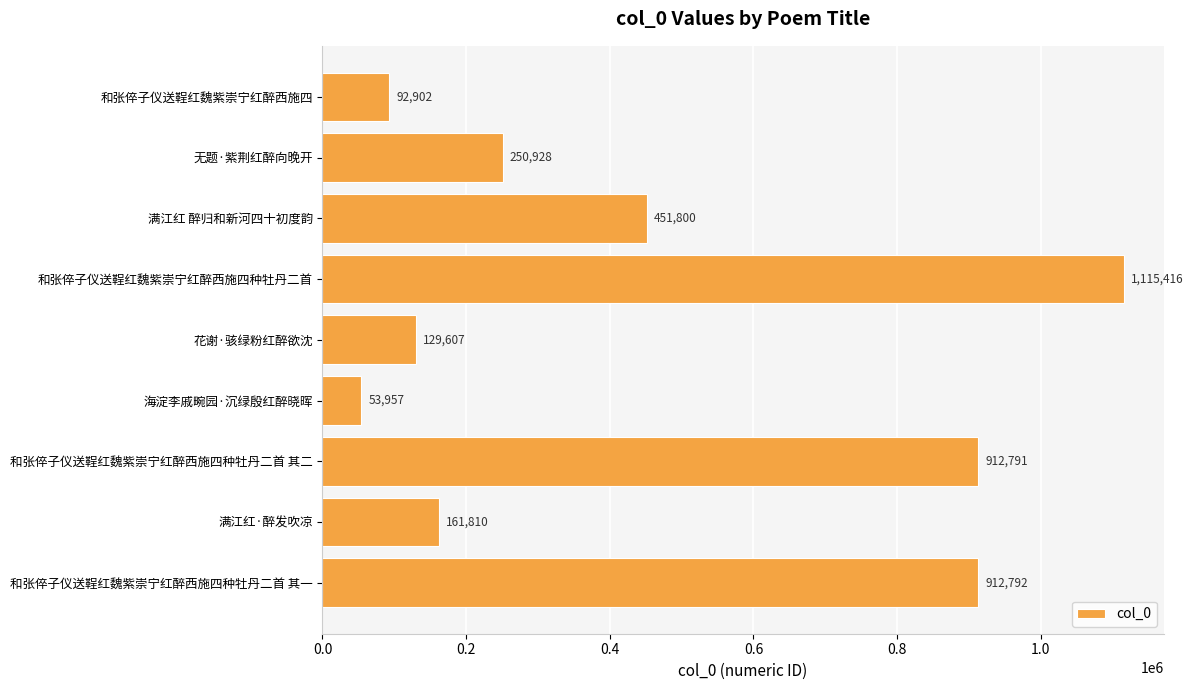

List the labels in order of value, largest first.

和张倅子仪送鞓红魏紫崇宁红醉西施四种牡丹二首, 和张倅子仪送鞓红魏紫崇宁红醉西施四种牡丹二首 其一, 和张倅子仪送鞓红魏紫崇宁红醉西施四种牡丹二首 其二, 满江红 醉归和新河四十初度韵, 无题·紫荆红醉向晚开, 满江红·醉发吹凉, 花谢·骇绿粉红醉欲沈, 和张倅子仪送鞓红魏紫崇宁红醉西施四, 海淀李戚畹园·沉绿殷红醉晓晖